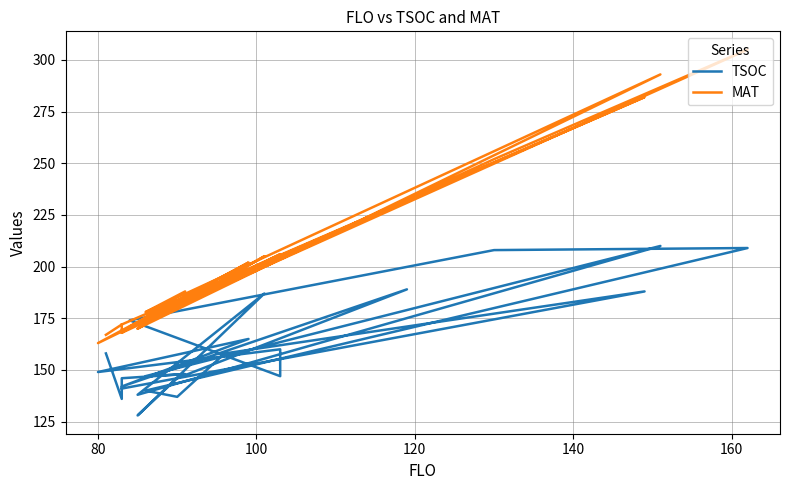

The value of TSOC at 7 is 52. True or false?

False